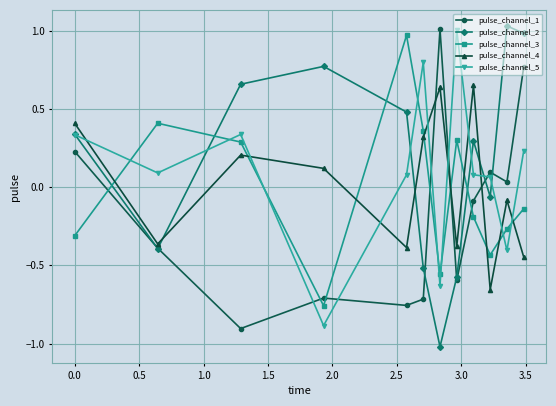

How many categories are shown in the chart?

12